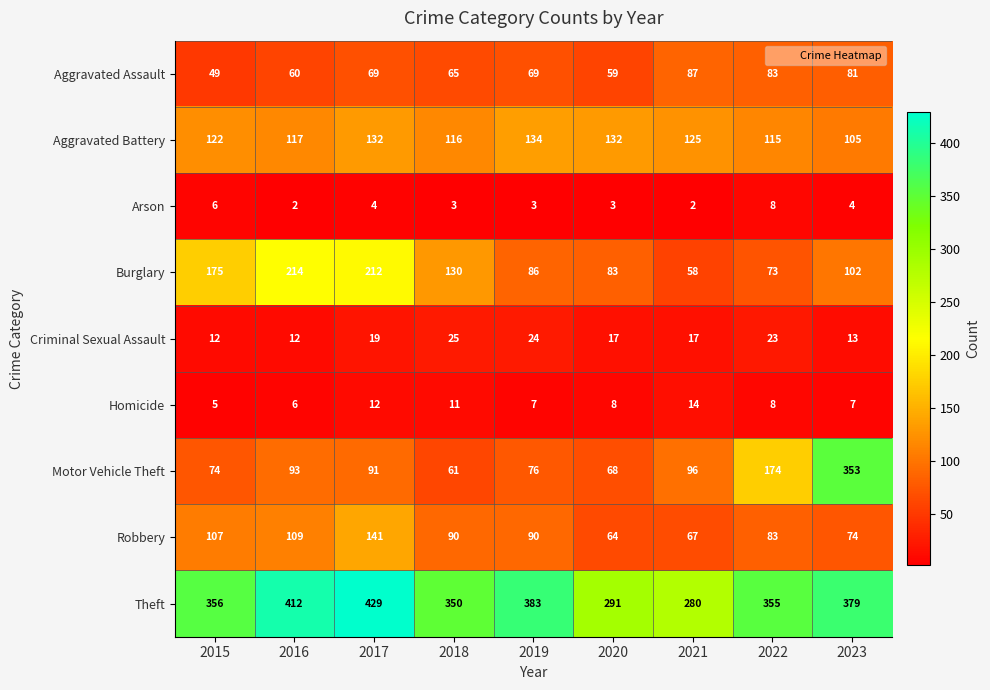

Where does the Motor Vehicle Theft series first go above 91?

2016